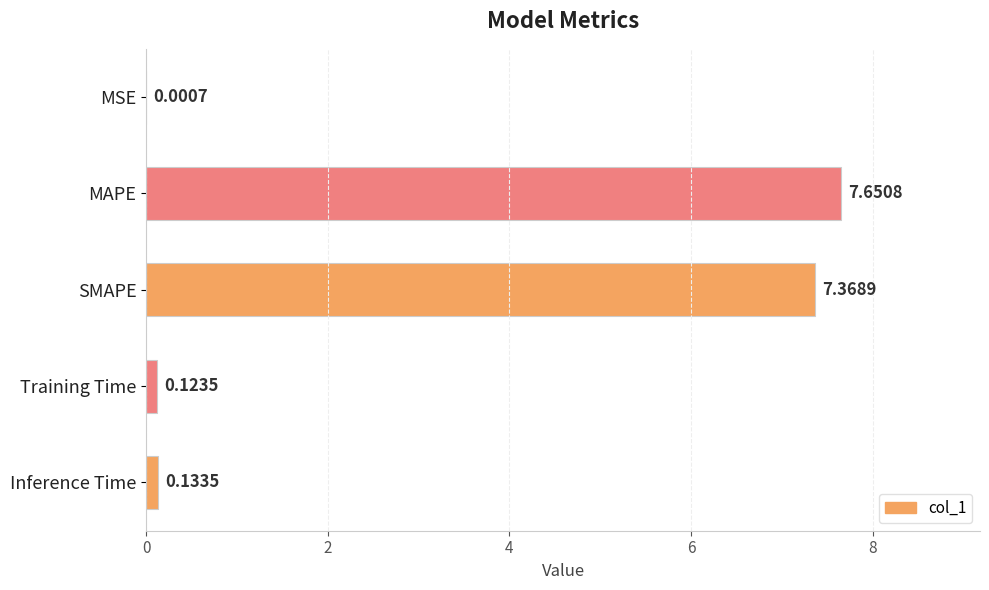

What is the sum of the values at Inference Time and SMAPE?

7.5